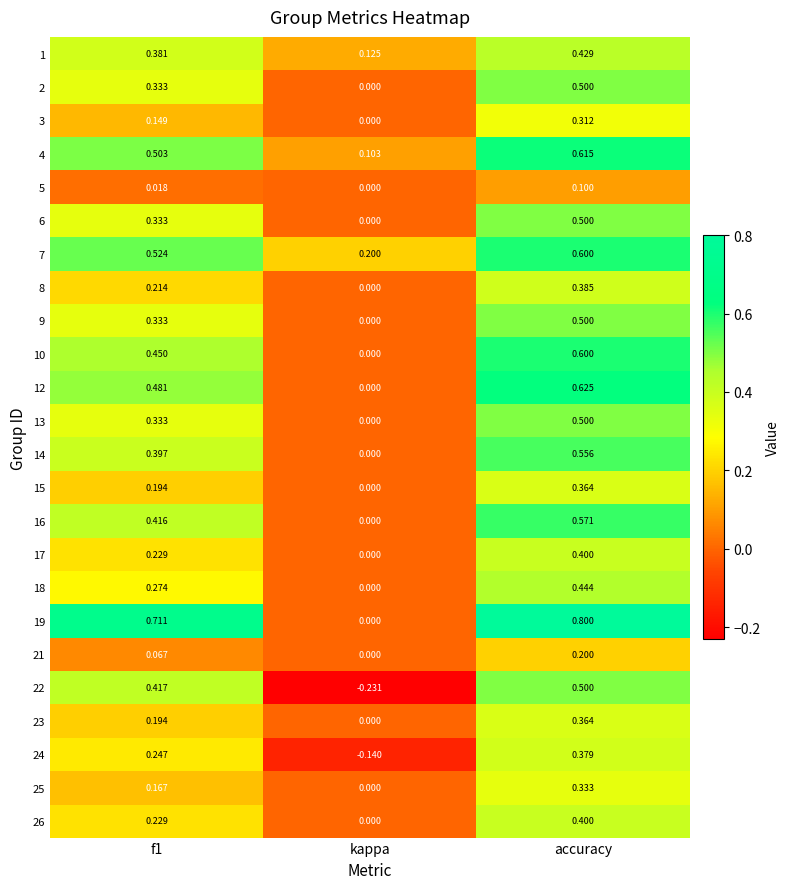

At which category is the sum across all series the highest?

accuracy